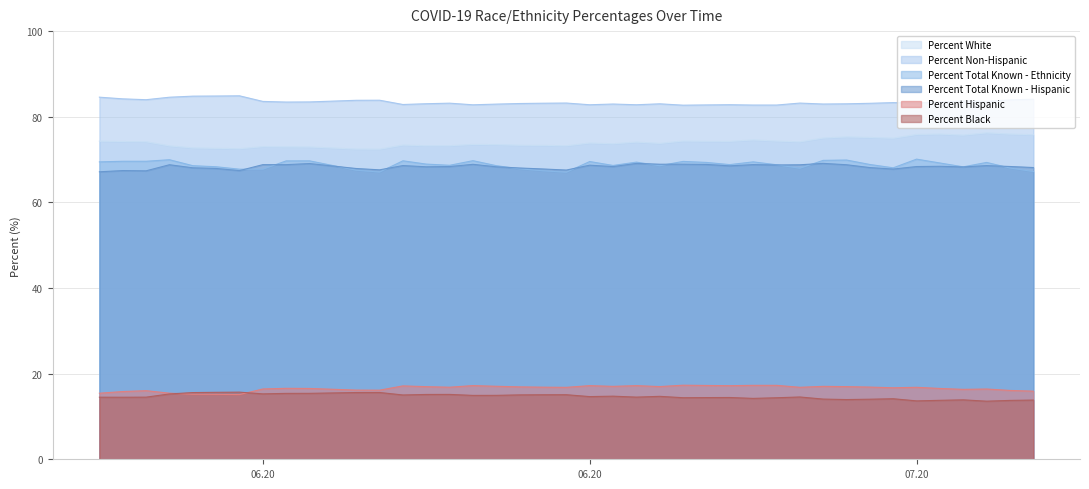

Reading right to left, what are all the values shown in this chart?

Percent White: 75.8	76.0	76.2	75.7	76.0	75.9	75.0	75.2	75.3	75.0	74.1	74.3	74.6	74.3	74.3	74.3	73.8	74.1	73.7	73.9	73.2	73.3	73.3	73.5	73.5	73.2	73.2	73.4	72.4	72.5	72.9	73.0	73.0	72.5	72.6	72.7	73.2	74.2	74.2	74.3
Percent Hispanic: 15.9	16.1	16.4	16.3	16.5	16.8	16.7	16.9	17.0	17.0	16.8	17.3	17.3	17.2	17.2	17.3	17.0	17.2	17.0	17.2	16.8	16.8	16.9	17.1	17.2	16.8	17.0	17.1	16.1	16.2	16.5	16.6	16.4	15.1	15.2	15.2	15.4	16.0	15.8	15.4
Percent Black: 13.8	13.8	13.6	13.9	13.8	13.6	14.1	14.0	13.9	14.1	14.6	14.4	14.2	14.4	14.4	14.4	14.7	14.5	14.7	14.6	15.1	15.1	15.0	14.9	14.9	15.2	15.1	15.0	15.6	15.6	15.4	15.4	15.3	15.7	15.6	15.6	15.3	14.5	14.5	14.5
Percent Non-Hispanic: 84.1	83.9	83.6	83.7	83.5	83.2	83.3	83.1	83.0	83.0	83.2	82.7	82.7	82.8	82.8	82.7	83.0	82.8	83.0	82.8	83.2	83.2	83.1	83.0	82.8	83.2	83.0	82.9	83.9	83.8	83.5	83.4	83.6	84.9	84.8	84.8	84.6	84.0	84.2	84.6
Percent Total Known - Ethnicity: 67.2	68.0	69.3	68.3	69.2	70.1	68.1	68.8	69.9	69.8	68.0	68.8	69.5	68.8	69.3	69.6	68.6	69.4	68.6	69.5	67.0	67.4	67.8	68.6	69.7	68.7	68.9	69.7	67.1	67.5	69.7	69.7	67.8	67.8	68.3	68.6	70.0	69.6	69.6	69.5
Percent Total Known - Hispanic: 68.1	68.4	68.6	68.3	68.4	68.4	67.8	68.1	68.8	69.1	68.8	68.7	68.8	68.5	68.9	68.9	68.9	69.1	68.4	68.7	67.5	67.8	68.0	68.3	68.9	68.4	68.3	68.6	67.6	67.9	69.1	68.8	68.8	67.4	67.9	68.1	68.8	67.4	67.4	67.1